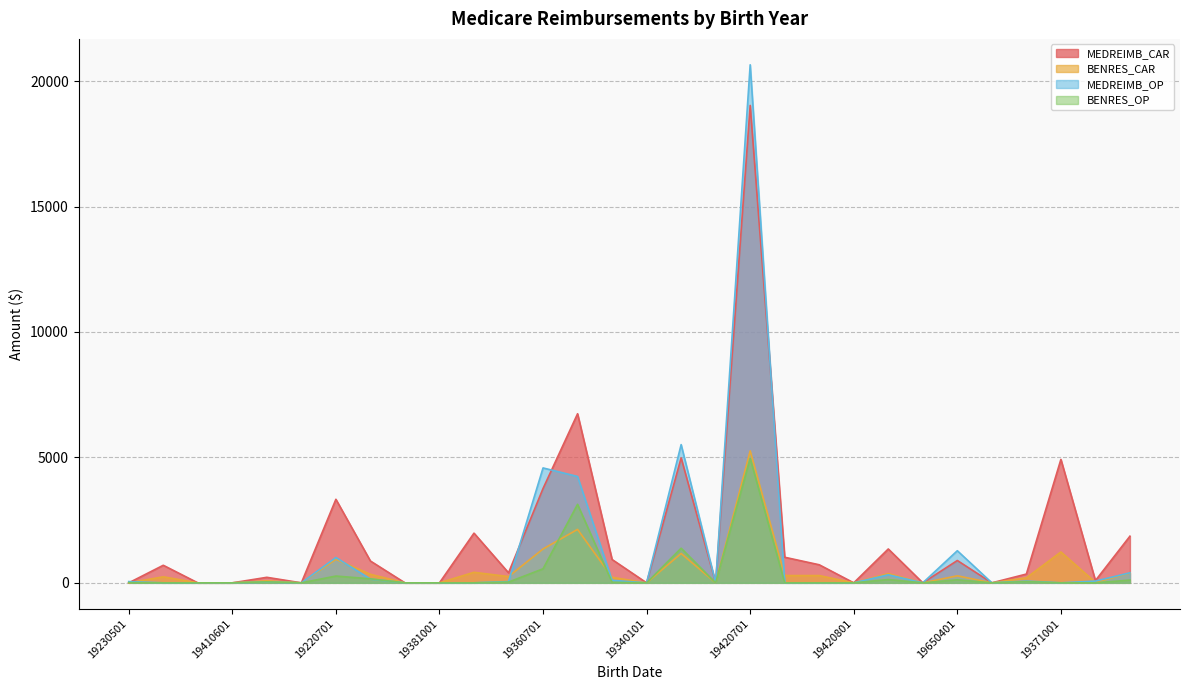

Reading right to left, transcribe all the data shown in this chart.

MEDREIMB_CAR: 1860	90	4920	350	0	890	0	1350	0	720	1020	19030	0	4980	0	930	6740	3760	400	1980	0	0	870	3330	0	220	0	0	700	0
BENRES_CAR: 390	20	1230	200	0	280	0	370	0	290	290	5260	0	1170	0	220	2130	1350	250	420	0	0	340	940	0	80	0	0	240	0
MEDREIMB_OP: 400	70	0	70	0	1280	0	320	0	0	0	20650	0	5510	0	100	4240	4580	50	0	0	0	150	1010	0	30	0	0	0	50
BENRES_OP: 110	0	0	50	0	120	0	130	0	0	0	4960	0	1380	0	20	3130	560	30	0	0	0	160	270	0	40	0	0	0	10